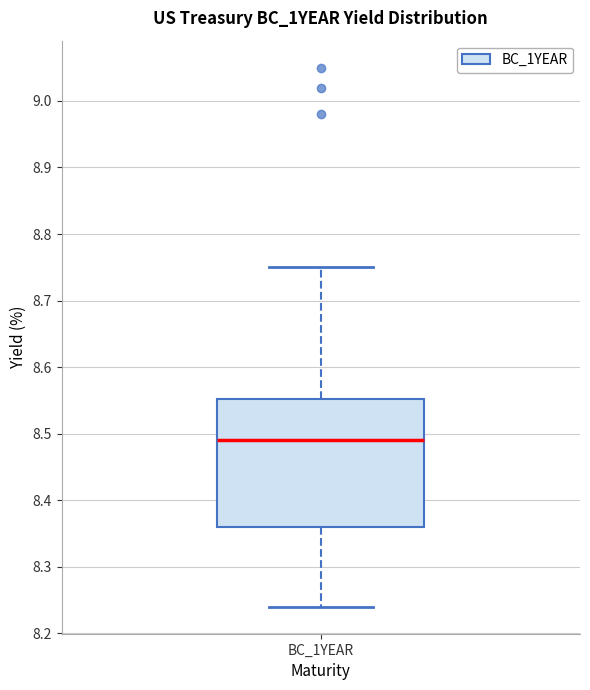

Where is the upper edge of the box for BC_1YEAR on the y-axis? The values are not printed on the chart, so give them approximately, as read against the axis.

8.55